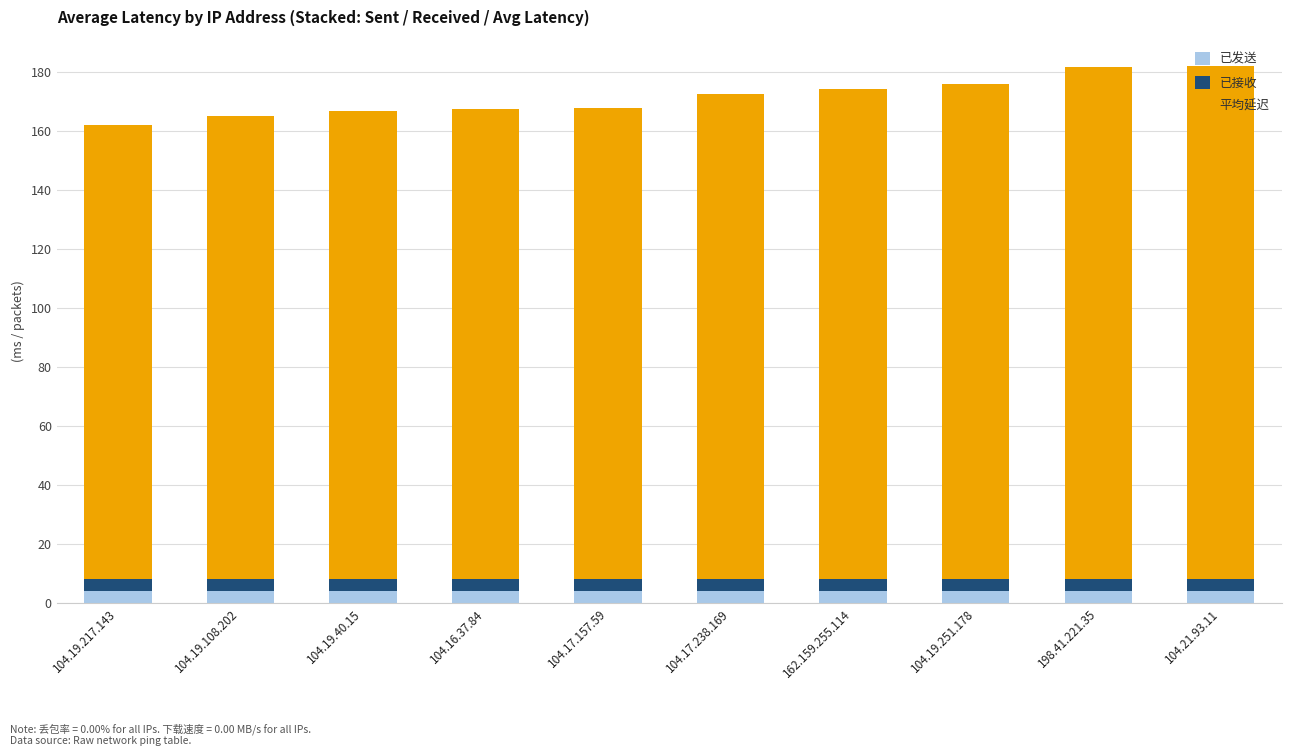

What is the total value across all series at 104.21.93.11?

181.8